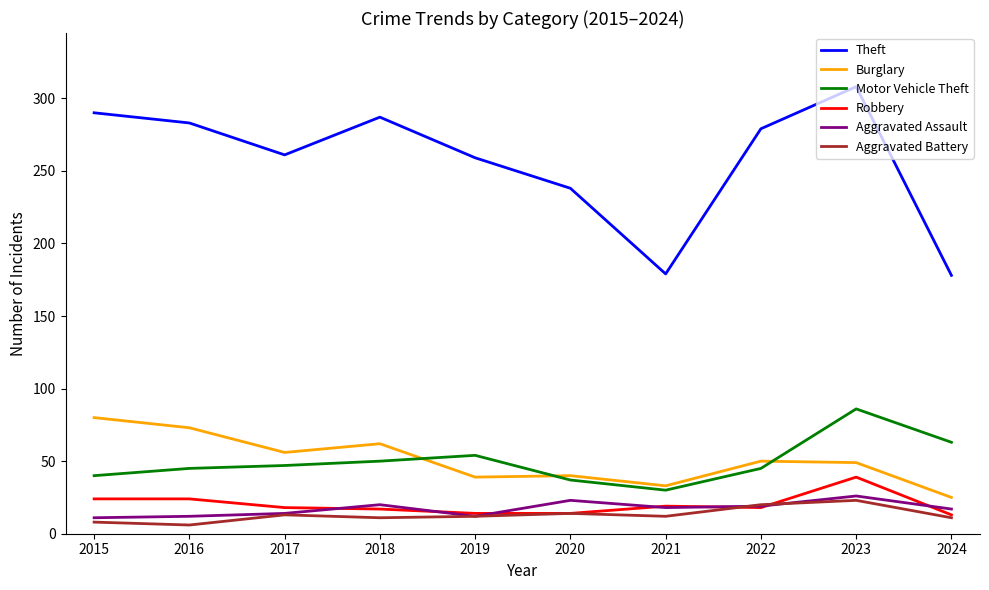

How many intersections are there between Burglary and Motor Vehicle Theft?

3